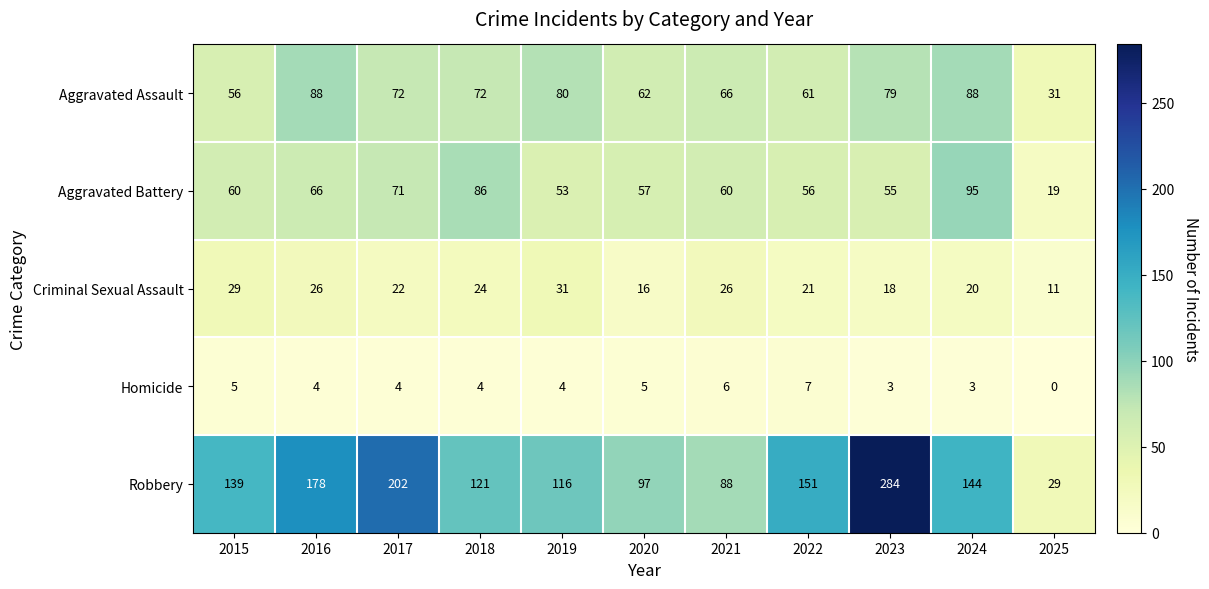

Which series has the largest range (max minus min)?

Robbery